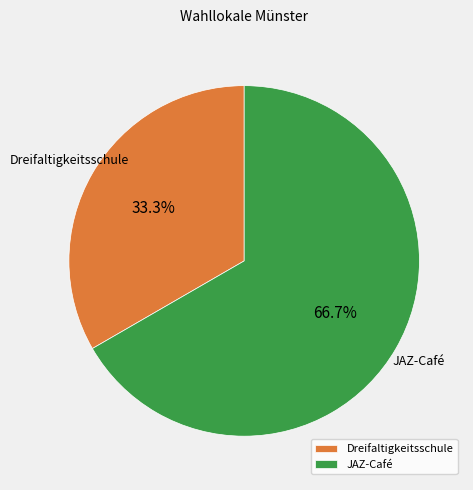

True or false: Dreifaltigkeitsschule accounts for 43% of the total.

False